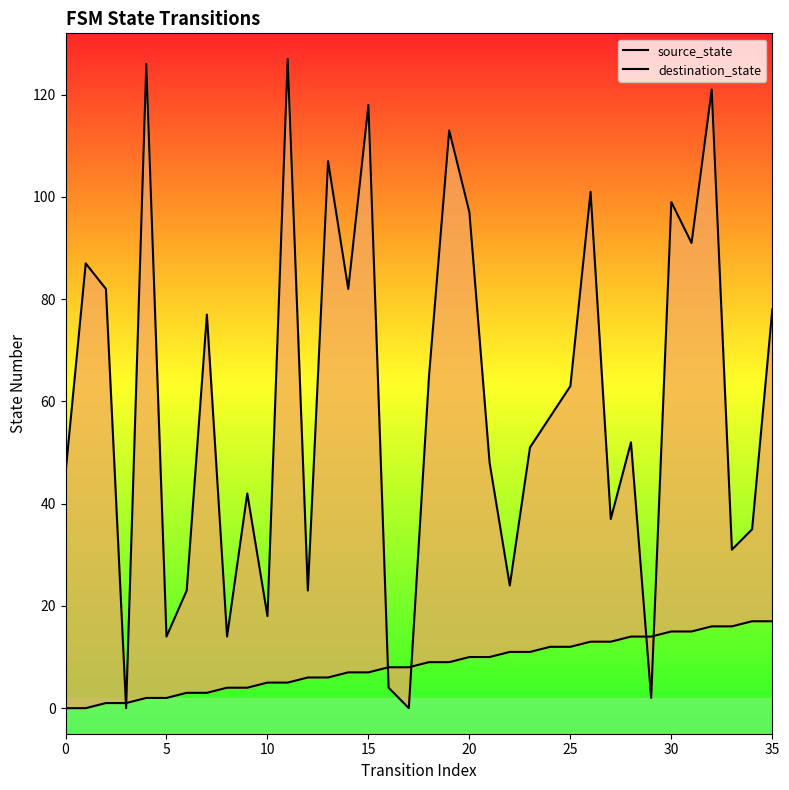

Count the number of data series in this chart.

2